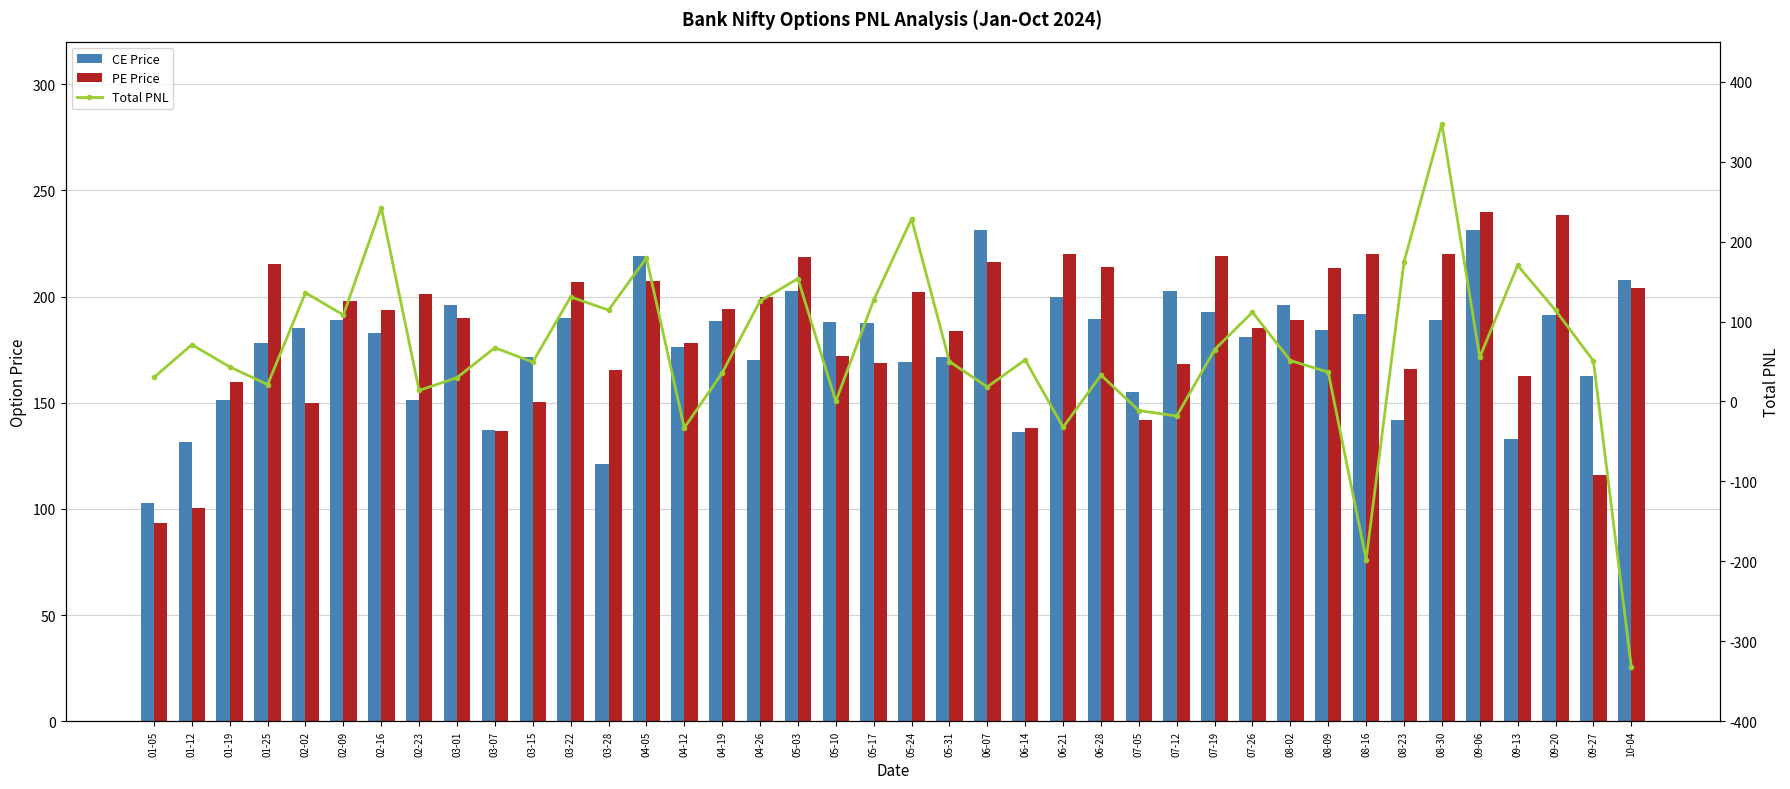

Where does the Total PNL series first go above 52?

01-12